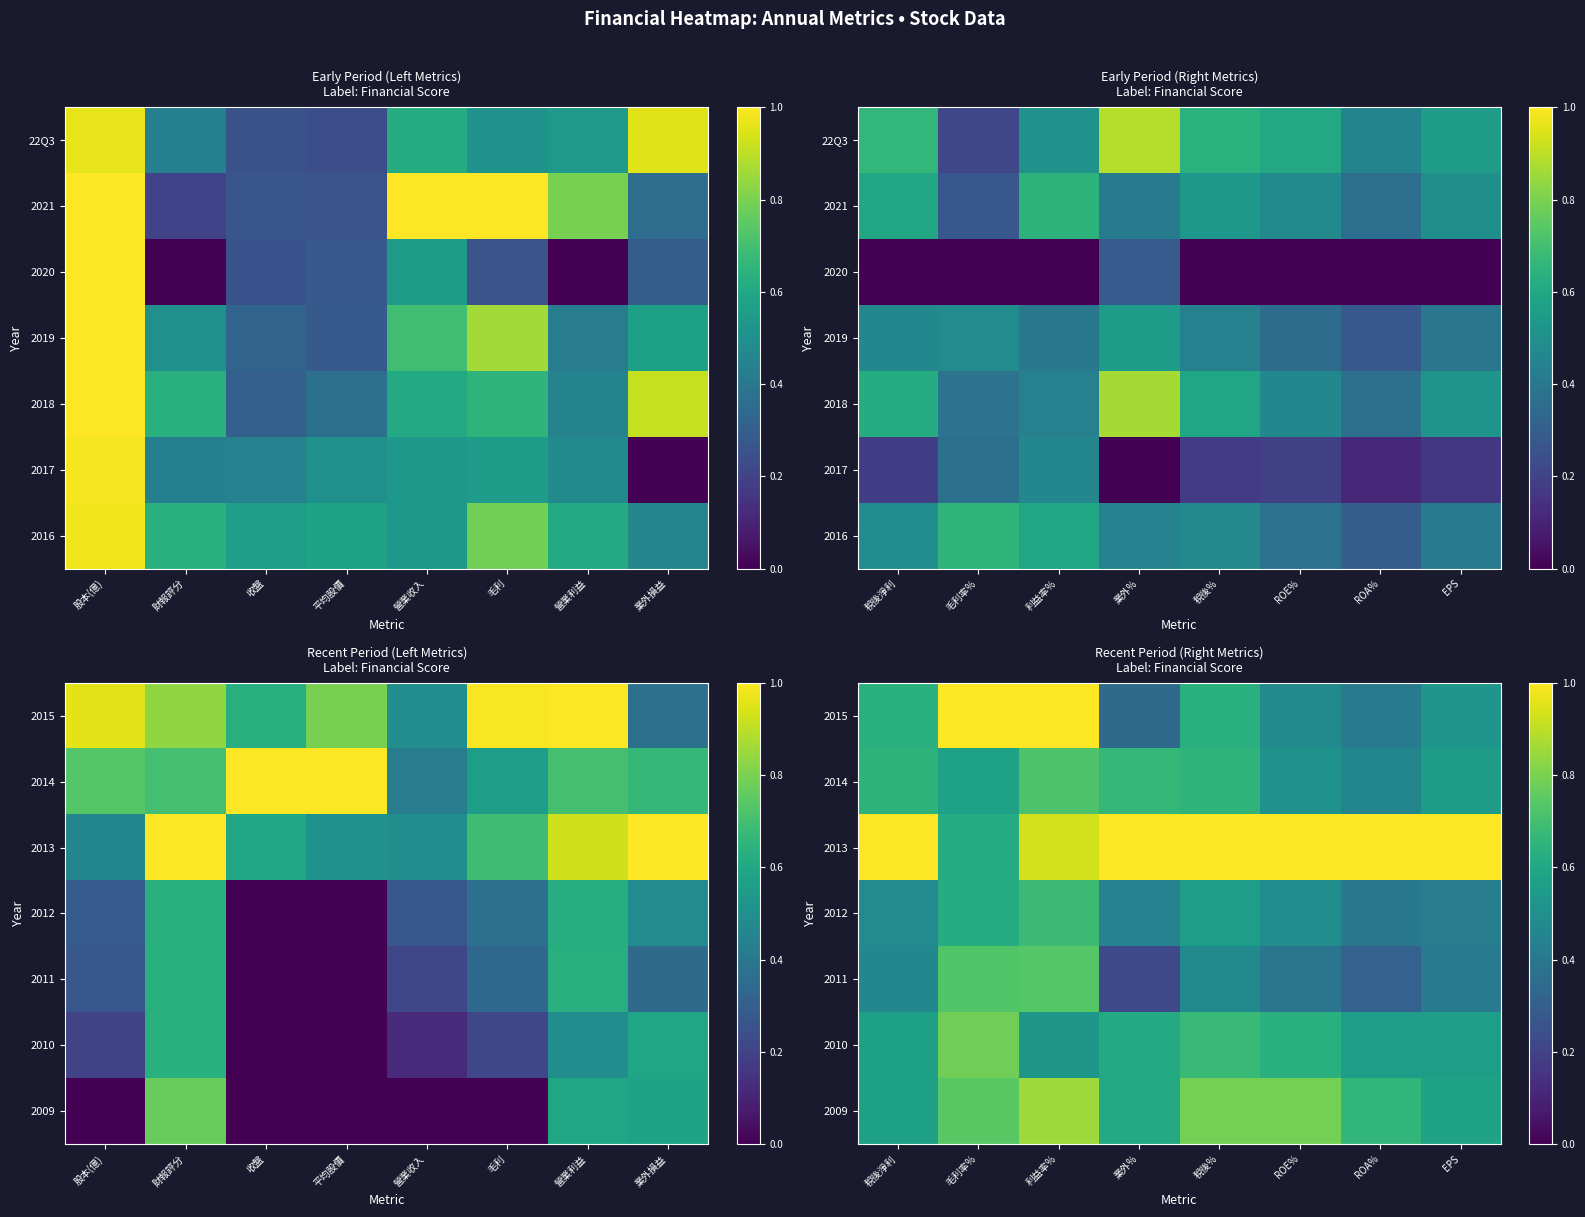

Is the value of 2012 at ROA% greater than the value of 2009 at EPS?

No